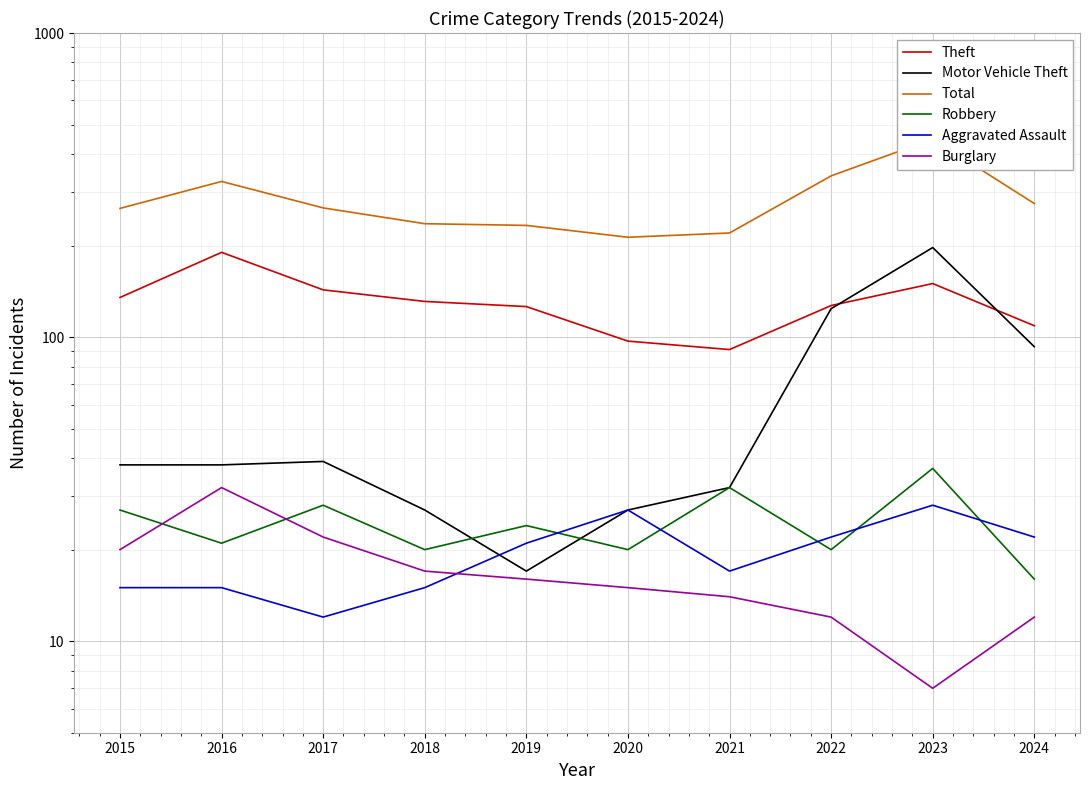

How many interior local peaks does the Robbery series have?

4